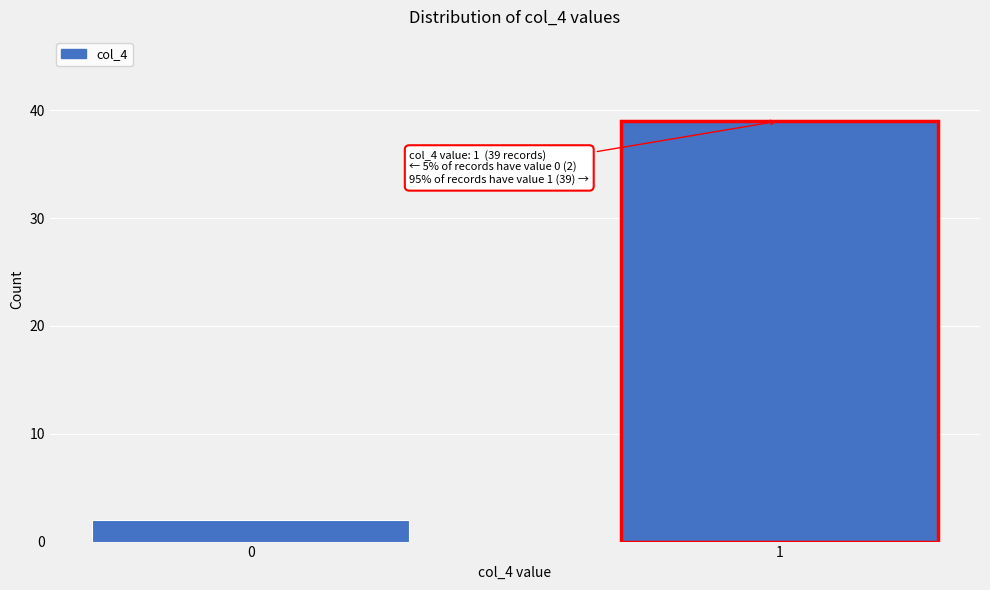

Reading left to right, extract all data points from this chart.

0=2	1=39